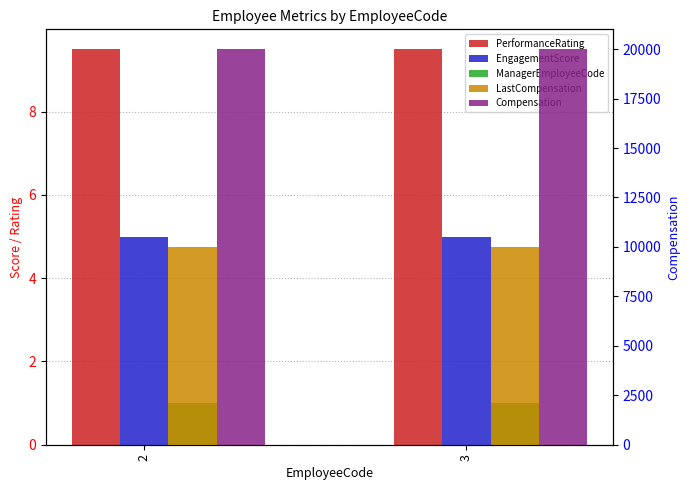

What is the average value of the Compensation series?

20000.0